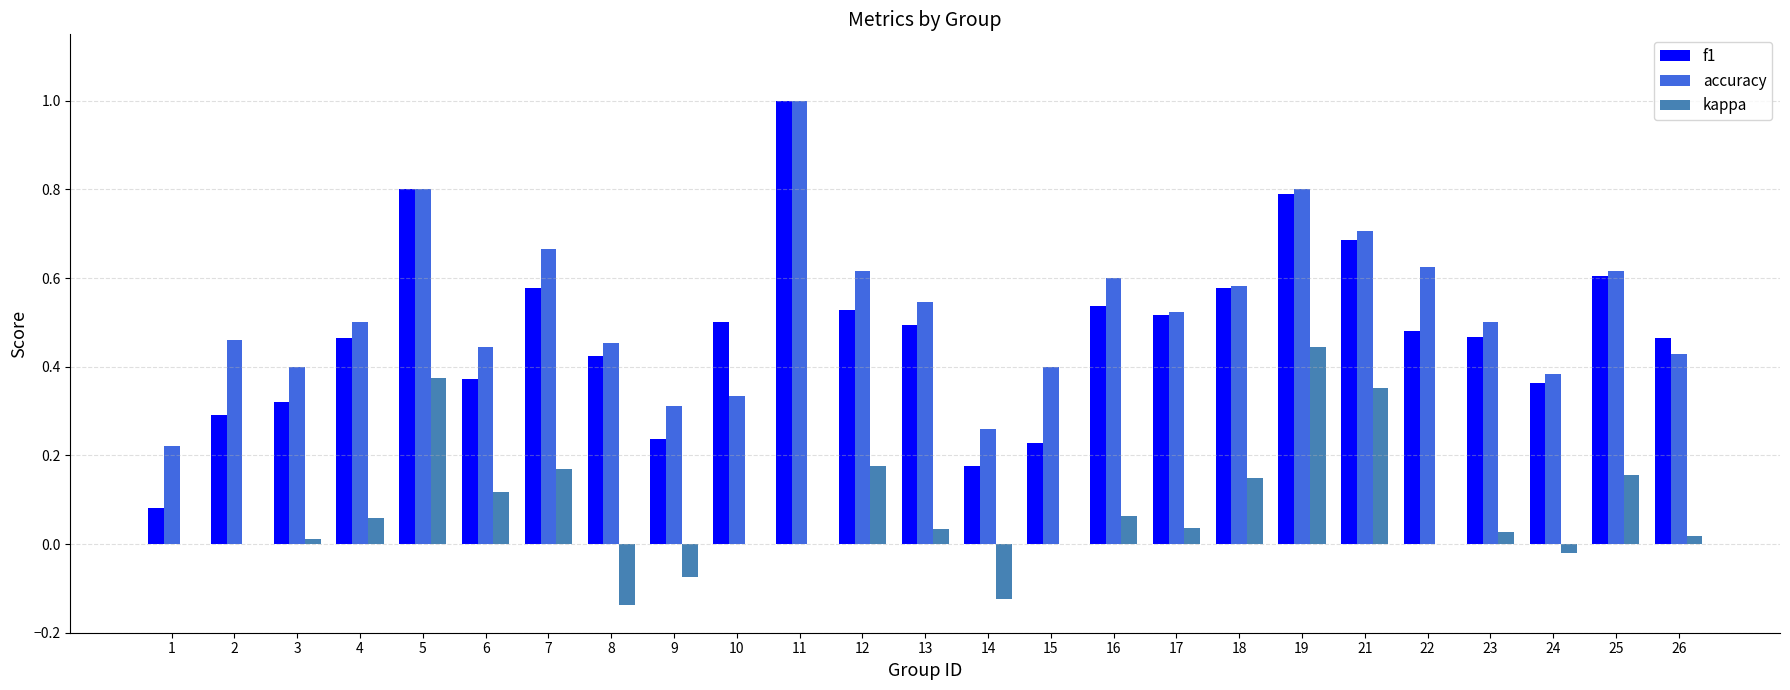

Where is f1 nearest to the value 0?

1